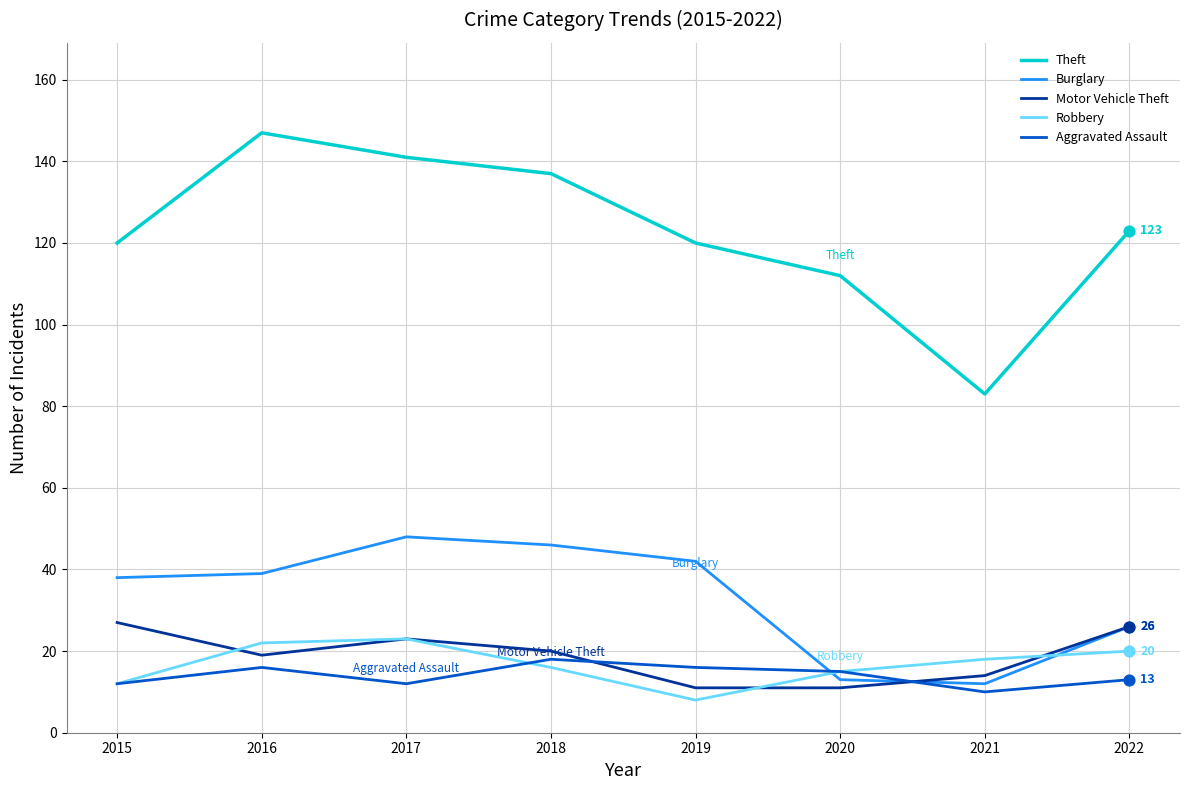

Which series has the largest range (max minus min)?

Theft